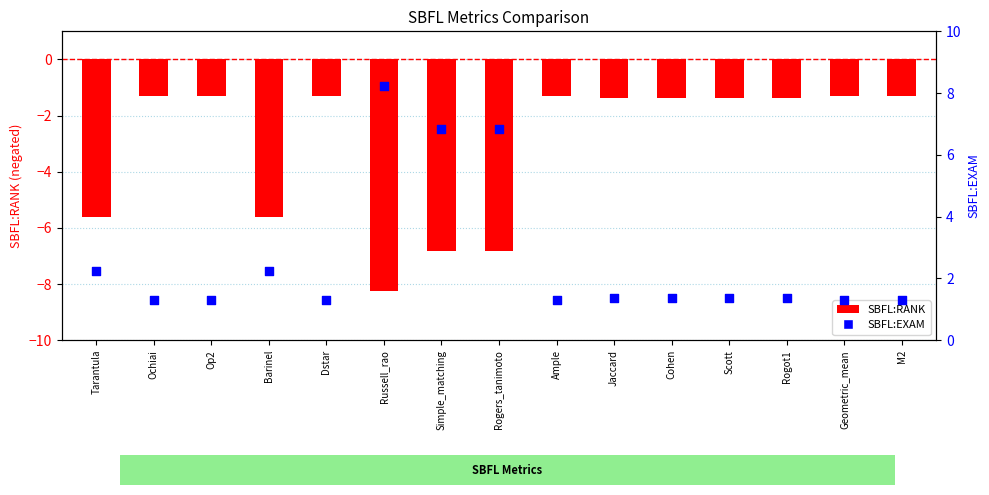

Is the value of SBFL:RANK at Rogers_tanimoto greater than the value of SBFL:EXAM at Simple_matching?

No